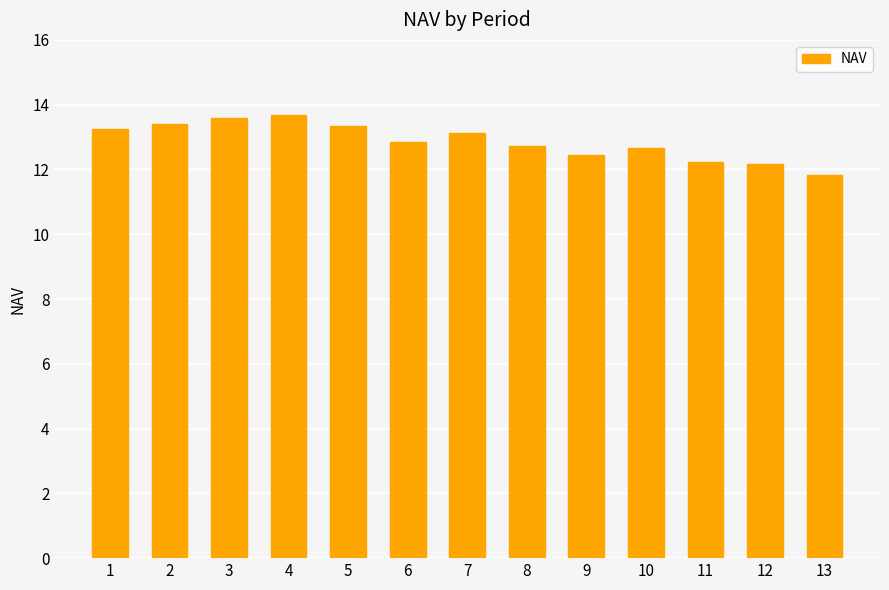

What is the value of the 11th bar from the left?

12.2